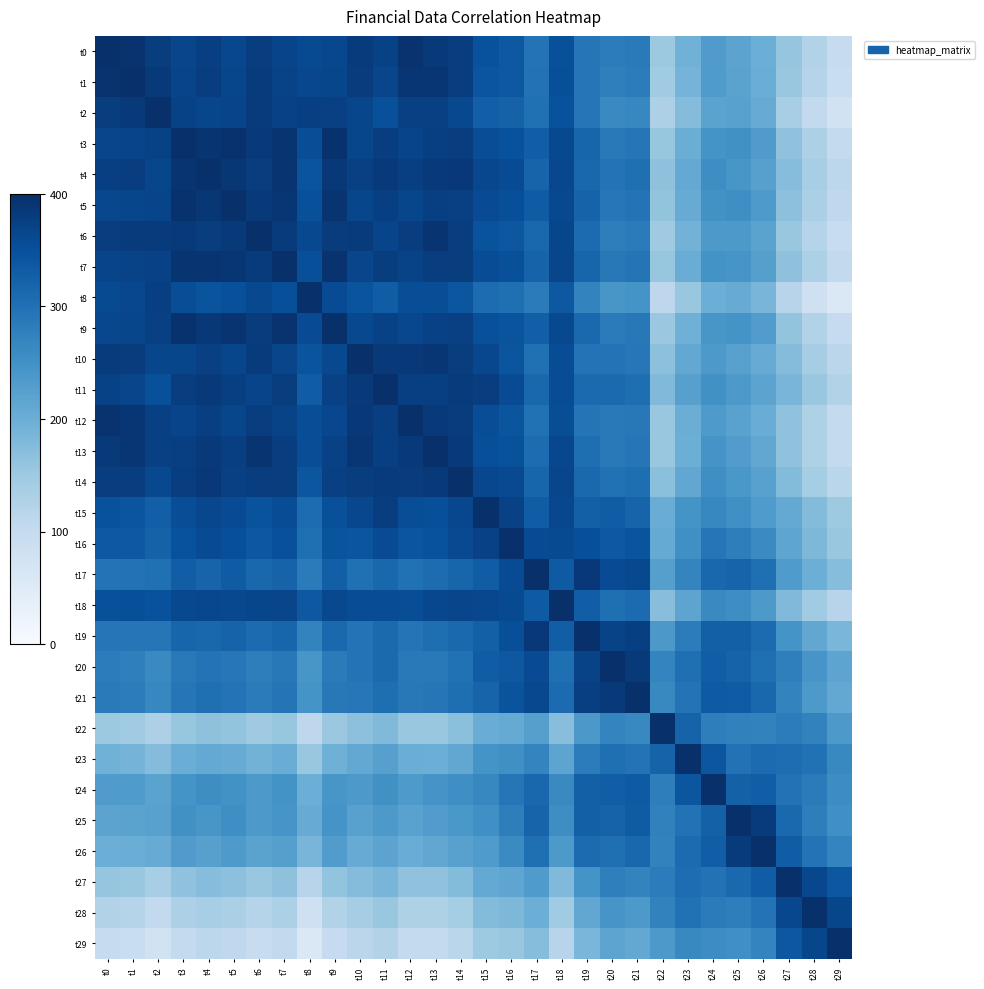

Reading right to left, extract all data points from this chart.

t0: t29=97.5	t28=124.2	t27=158.3	t26=199.9	t25=217.9	t24=232.1	t23=194.7	t22=150.7	t21=285.7	t20=281.6	t19=291.7	t18=350.8	t17=296.0	t16=339.0	t15=348.4	t14=378.0	t13=384.6	t12=394.7	t11=371.1	t10=381.3	t9=363.2	t8=359.1	t7=368.6	t6=377.1	t5=364.0	t4=376.1	t3=367.1	t2=379.5	t1=395.3	t0=400.0
t1: t29=92.8	t28=119.5	t27=153.6	t26=201.0	t25=219.1	t24=233.3	t23=190.0	t22=146.0	t21=282.6	t20=276.9	t19=292.8	t18=351.9	t17=297.1	t16=338.3	t15=343.7	t14=378.0	t13=389.3	t12=390.0	t11=366.4	t10=380.1	t9=364.4	t8=363.8	t7=369.7	t6=381.8	t5=365.2	t4=377.2	t3=368.2	t2=384.2	t1=400.0	t0=395.3
t2: t29=77.1	t28=103.8	t27=137.8	t26=204.6	t25=222.7	t24=219.9	t23=174.3	t22=130.2	t21=266.8	t20=261.2	t19=291.7	t18=349.6	t17=300.7	t16=322.5	t15=328.0	t14=362.2	t13=374.9	t12=374.2	t11=350.6	t10=364.4	t9=373.7	t8=376.0	t7=372.5	t6=382.5	t5=368.7	t4=365.0	t3=371.8	t2=400.0	t1=384.2	t0=379.5
t3: t29=103.1	t28=129.8	t27=163.8	t26=232.8	t25=250.4	t24=245.9	t23=200.3	t22=156.3	t21=292.8	t20=287.2	t19=317.7	t18=362.0	t17=328.9	t16=348.6	t15=354.0	t14=377.6	t13=376.0	t12=367.5	t11=376.6	t10=365.5	t9=396.2	t8=353.5	t7=392.7	t6=383.6	t5=396.7	t4=391.0	t3=400.0	t2=371.8	t1=368.2	t0=367.1
t4: t29=112.1	t28=138.8	t27=172.8	t26=223.8	t25=241.9	t24=254.9	t23=209.3	t22=165.3	t21=301.8	t20=296.2	t19=315.6	t18=364.0	t17=319.9	t16=357.5	t15=363.0	t14=386.6	t13=385.0	t12=376.5	t11=385.6	t10=374.5	t9=387.2	t8=344.5	t7=392.5	t6=379.7	t5=387.9	t4=400.0	t3=391.0	t2=365.0	t1=377.2	t0=376.1
t5: t29=106.4	t28=133.1	t27=167.2	t26=235.9	t25=253.7	t24=249.3	t23=203.6	t22=159.6	t21=296.2	t20=290.5	t19=321.0	t18=361.8	t17=332.0	t16=351.9	t15=357.3	t14=374.5	t13=375.8	t12=364.4	t11=376.4	t10=365.3	t9=392.8	t8=350.2	t7=389.6	t6=383.4	t5=400.0	t4=387.9	t3=396.7	t2=368.7	t1=365.2	t0=364.0
t6: t29=94.6	t28=121.3	t27=155.3	t26=219.3	t25=237.3	t24=237.5	t23=191.8	t22=147.8	t21=284.4	t20=278.7	t19=309.2	t18=364.2	t17=315.4	t16=340.1	t15=345.5	t14=376.9	t13=392.4	t12=377.5	t11=368.1	t10=381.9	t9=379.7	t8=362.0	t7=381.4	t6=400.0	t5=383.4	t4=379.7	t3=383.6	t2=382.5	t1=381.8	t0=377.1
t7: t29=104.6	t28=131.3	t27=165.3	t26=225.5	t25=243.6	t24=247.5	t23=201.8	t22=157.8	t21=294.4	t20=288.7	t19=317.3	t18=366.4	t17=321.6	t16=350.1	t15=355.5	t14=379.1	t13=377.5	t12=369.0	t11=378.1	t10=367.0	t9=394.6	t8=352.0	t7=400.0	t6=381.4	t5=389.6	t4=392.5	t3=392.7	t2=372.5	t1=369.7	t0=368.6
t8: t29=56.6	t28=83.3	t27=117.4	t26=187.1	t25=203.9	t24=199.5	t23=153.8	t22=109.8	t21=246.4	t20=240.7	t19=271.2	t18=338.0	t17=284.2	t16=302.1	t15=307.5	t14=341.8	t13=354.5	t12=353.8	t11=330.2	t10=343.9	t9=357.3	t8=400.0	t7=352.0	t6=362.0	t5=350.2	t4=344.5	t3=353.5	t2=376.0	t1=363.8	t0=359.1
t9: t29=99.2	t28=126.0	t27=160.0	t26=229.7	t25=246.5	t24=242.1	t23=196.4	t22=152.4	t21=289.0	t20=283.3	t19=313.9	t18=361.1	t17=326.8	t16=344.7	t15=350.1	t14=373.7	t13=372.2	t12=363.6	t11=372.8	t10=361.6	t9=400.0	t8=357.3	t7=394.6	t6=379.7	t5=392.8	t4=387.2	t3=396.2	t2=373.7	t1=364.4	t0=363.2
t10: t29=112.7	t28=139.4	t27=173.4	t26=204.0	t25=222.0	t24=236.2	t23=209.9	t22=165.9	t21=289.8	t20=296.8	t19=295.7	t18=354.8	t17=300.1	t16=343.1	t15=363.6	t14=379.2	t13=389.5	t12=386.6	t11=385.9	t10=400.0	t9=361.6	t8=343.9	t7=367.0	t6=381.9	t5=365.3	t4=374.5	t3=365.5	t2=364.4	t1=380.1	t0=381.3
t11: t29=126.5	t28=153.2	t27=187.2	t26=218.1	t25=236.1	t24=250.3	t23=223.7	t22=179.6	t21=303.9	t20=310.5	t19=309.8	t18=355.3	t17=314.2	t16=357.2	t15=377.4	t14=382.6	t13=375.7	t12=376.4	t11=400.0	t10=385.9	t9=372.8	t8=330.2	t7=378.1	t6=368.1	t5=376.4	t4=385.6	t3=376.6	t2=350.6	t1=366.4	t0=371.1
t12: t29=102.9	t28=129.6	t27=163.6	t26=203.1	t25=221.1	t24=235.3	t23=200.1	t22=156.0	t21=288.9	t20=286.9	t19=294.8	t18=353.9	t17=299.2	t16=342.2	t15=353.8	t14=381.2	t13=385.0	t12=400.0	t11=376.4	t10=386.6	t9=363.6	t8=353.8	t7=369.0	t6=377.5	t5=364.4	t4=376.5	t3=367.5	t2=374.2	t1=390.0	t0=394.7
t13: t29=102.2	t28=128.9	t27=162.9	t26=211.7	t25=229.7	t24=243.9	t23=199.4	t22=155.3	t21=291.9	t20=286.3	t19=303.5	t18=362.6	t17=307.8	t16=347.6	t15=353.1	t14=384.5	t13=400.0	t12=385.0	t11=375.7	t10=389.5	t9=372.2	t8=354.5	t7=377.5	t6=392.4	t5=375.8	t4=385.0	t3=376.0	t2=374.9	t1=389.3	t0=384.6
t14: t29=114.8	t28=141.6	t27=175.6	t26=221.9	t25=240.0	t24=254.2	t23=212.0	t22=168.0	t21=304.6	t20=298.9	t19=313.7	t18=366.9	t17=318.0	t16=360.3	t15=362.8	t14=400.0	t13=384.5	t12=381.2	t11=382.6	t10=379.2	t9=373.7	t8=341.8	t7=379.1	t6=376.9	t5=374.5	t4=386.6	t3=377.6	t2=362.2	t1=378.0	t0=378.0
t15: t29=149.1	t28=175.8	t27=208.5	t26=233.7	t25=251.8	t24=266.0	t23=246.3	t22=202.3	t21=319.6	t20=331.1	t19=325.5	t18=363.8	t17=329.8	t16=372.9	t15=400.0	t14=362.8	t13=353.1	t12=353.8	t11=377.4	t10=363.6	t9=350.1	t8=307.5	t7=355.5	t6=345.5	t5=357.3	t4=363.0	t3=354.0	t2=328.0	t1=343.7	t0=348.4
t16: t29=154.5	t28=181.3	t27=215.3	t26=260.9	t25=278.9	t24=293.1	t23=251.7	t22=207.7	t21=344.3	t20=338.6	t19=352.6	t18=358.4	t17=357.0	t16=400.0	t15=372.9	t14=360.3	t13=347.6	t12=342.2	t11=357.2	t10=343.1	t9=344.7	t8=302.1	t7=350.1	t6=340.1	t5=351.9	t4=357.5	t3=348.6	t2=322.5	t1=338.3	t0=339.0
t17: t29=172.4	t28=199.1	t27=233.2	t26=302.9	t25=319.7	t24=315.3	t23=269.6	t22=225.6	t21=362.2	t20=356.5	t19=387.0	t18=333.4	t17=400.0	t16=357.0	t15=329.8	t14=318.0	t13=307.8	t12=299.2	t11=314.2	t10=300.1	t9=326.8	t8=284.2	t7=321.6	t6=315.4	t5=332.0	t4=319.9	t3=328.9	t2=300.7	t1=297.1	t0=296.0
t18: t29=118.6	t28=145.3	t27=179.3	t26=237.3	t25=255.3	t24=261.5	t23=215.8	t22=171.8	t21=308.4	t20=302.7	t19=329.0	t18=400.0	t17=333.4	t16=358.4	t15=363.8	t14=366.9	t13=362.6	t12=353.9	t11=355.3	t10=354.8	t9=361.1	t8=338.0	t7=366.4	t6=364.2	t5=361.8	t4=364.0	t3=362.0	t2=349.6	t1=351.9	t0=350.8
t19: t29=185.4	t28=212.1	t27=246.1	t26=308.2	t25=326.3	t24=325.3	t23=282.6	t22=238.6	t21=375.1	t20=369.5	t19=400.0	t18=329.0	t17=387.0	t16=352.6	t15=325.5	t14=313.7	t13=303.5	t12=294.8	t11=309.8	t10=295.7	t9=313.9	t8=271.2	t7=317.3	t6=309.2	t5=321.0	t4=315.6	t3=317.7	t2=291.7	t1=292.8	t0=291.7
t20: t29=215.9	t28=242.6	t27=276.6	t26=302.6	t25=320.7	t24=328.3	t23=302.5	t22=269.1	t21=385.6	t20=400.0	t19=369.5	t18=302.7	t17=356.5	t16=338.6	t15=331.1	t14=298.9	t13=286.3	t12=286.9	t11=310.5	t10=296.8	t9=283.3	t8=240.7	t7=288.7	t6=278.7	t5=290.5	t4=296.2	t3=287.2	t2=261.2	t1=276.9	t0=281.6
t21: t29=210.2	t28=237.0	t27=271.0	t26=314.2	t25=332.2	t24=334.0	t23=296.8	t22=263.4	t21=400.0	t20=385.6	t19=375.1	t18=308.4	t17=362.2	t16=344.3	t15=319.6	t14=304.6	t13=291.9	t12=288.9	t11=303.9	t10=289.8	t9=289.0	t8=246.4	t7=294.4	t6=284.4	t5=296.2	t4=301.8	t3=292.8	t2=266.8	t1=282.6	t0=285.7
t22: t29=237.2	t28=272.3	t27=282.0	t26=272.8	t25=273.8	t24=279.0	t23=321.7	t22=400.0	t21=263.4	t20=269.1	t19=238.6	t18=171.8	t17=225.6	t16=207.7	t15=202.3	t14=168.0	t13=155.3	t12=156.0	t11=179.6	t10=165.9	t9=152.4	t8=109.8	t7=157.8	t6=147.8	t5=159.6	t4=165.3	t3=156.3	t2=130.2	t1=146.0	t0=150.7
t23: t29=263.3	t28=298.5	t27=305.3	t26=308.1	t25=297.8	t24=341.6	t23=400.0	t22=321.7	t21=296.8	t20=302.5	t19=282.6	t18=215.8	t17=269.6	t16=251.7	t15=246.3	t14=212.0	t13=199.4	t12=200.1	t11=223.7	t10=209.9	t9=196.4	t8=153.8	t7=201.8	t6=191.8	t5=203.6	t4=209.3	t3=200.3	t2=174.3	t1=190.0	t0=194.7
t24: t29=257.1	t28=283.9	t27=298.2	t26=328.5	t25=323.9	t24=400.0	t23=341.6	t22=279.0	t21=334.0	t20=328.3	t19=325.3	t18=261.5	t17=315.3	t16=293.1	t15=266.0	t14=254.2	t13=243.9	t12=235.3	t11=250.3	t10=236.2	t9=242.1	t8=199.5	t7=247.5	t6=237.5	t5=249.3	t4=254.9	t3=245.9	t2=219.9	t1=233.3	t0=232.1
t25: t29=252.7	t28=279.5	t27=313.5	t26=382.0	t25=400.0	t24=323.9	t23=297.8	t22=273.8	t21=332.2	t20=320.7	t19=326.3	t18=255.3	t17=319.7	t16=278.9	t15=251.8	t14=240.0	t13=229.7	t12=221.1	t11=236.1	t10=222.0	t9=246.5	t8=203.9	t7=243.6	t6=237.3	t5=253.7	t4=241.9	t3=250.4	t2=222.7	t1=219.1	t0=217.9
t26: t29=269.5	t28=296.2	t27=330.3	t26=400.0	t25=382.0	t24=328.5	t23=308.1	t22=272.8	t21=314.2	t20=302.6	t19=308.2	t18=237.3	t17=302.9	t16=260.9	t15=233.7	t14=221.9	t13=211.7	t12=203.1	t11=218.1	t10=204.0	t9=229.7	t8=187.1	t7=225.5	t6=219.3	t5=235.9	t4=223.8	t3=232.8	t2=204.6	t1=201.0	t0=199.9
t27: t29=339.3	t28=363.0	t27=400.0	t26=330.3	t25=313.5	t24=298.2	t23=305.3	t22=282.0	t21=271.0	t20=276.6	t19=246.1	t18=179.3	t17=233.2	t16=215.3	t15=208.5	t14=175.6	t13=162.9	t12=163.6	t11=187.2	t10=173.4	t9=160.0	t8=117.4	t7=165.3	t6=155.3	t5=167.2	t4=172.8	t3=163.8	t2=137.8	t1=153.6	t0=158.3
t28: t29=364.9	t28=400.0	t27=363.0	t26=296.2	t25=279.5	t24=283.9	t23=298.5	t22=272.3	t21=237.0	t20=242.6	t19=212.1	t18=145.3	t17=199.1	t16=181.3	t15=175.8	t14=141.6	t13=128.9	t12=129.6	t11=153.2	t10=139.4	t9=126.0	t8=83.3	t7=131.3	t6=121.3	t5=133.1	t4=138.8	t3=129.8	t2=103.8	t1=119.5	t0=124.2
t29: t29=400.0	t28=364.9	t27=339.3	t26=269.5	t25=252.7	t24=257.1	t23=263.3	t22=237.2	t21=210.2	t20=215.9	t19=185.4	t18=118.6	t17=172.4	t16=154.5	t15=149.1	t14=114.8	t13=102.2	t12=102.9	t11=126.5	t10=112.7	t9=99.2	t8=56.6	t7=104.6	t6=94.6	t5=106.4	t4=112.1	t3=103.1	t2=77.1	t1=92.8	t0=97.5